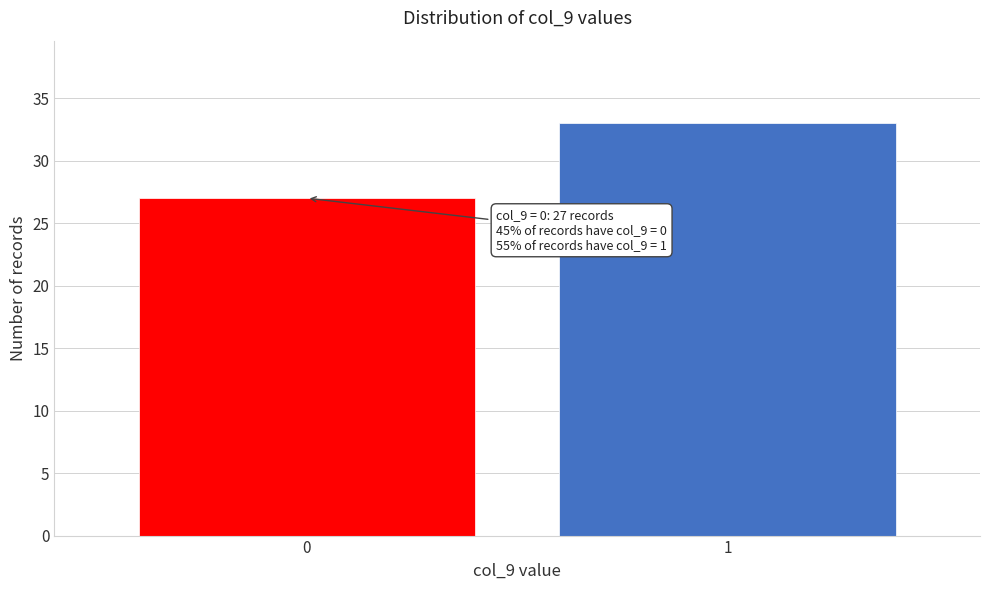

Reading left to right, what are all the values shown in this chart?

0=27	1=33